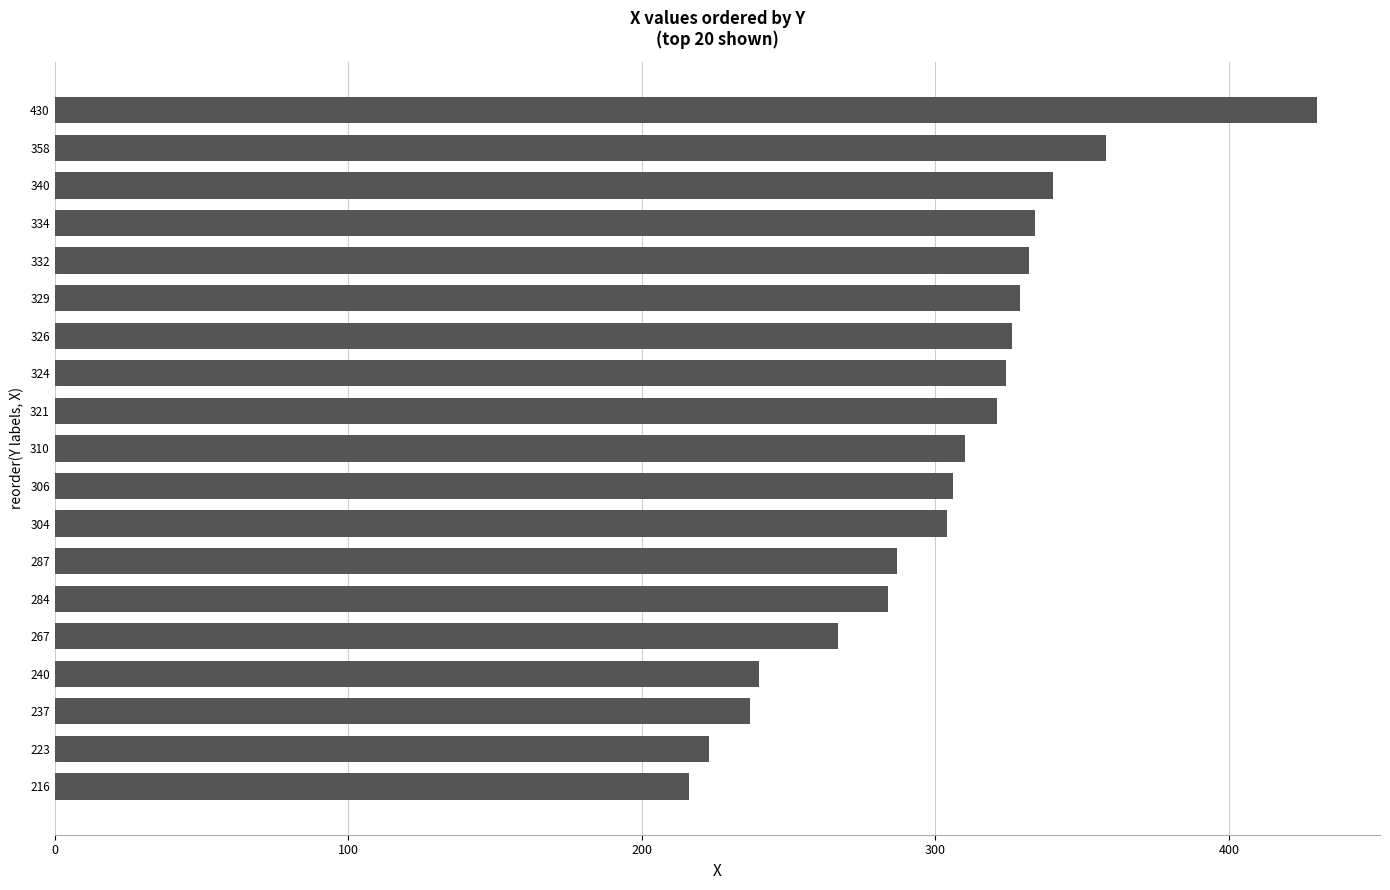

What is the value of the 19th bar from the left?

358